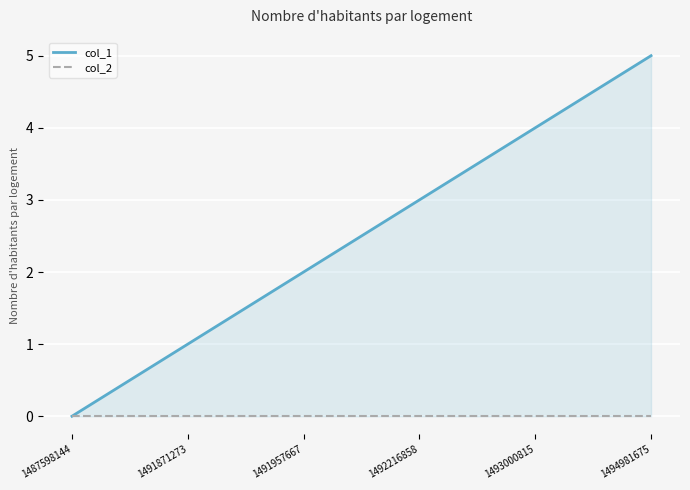

Reading right to left, list all the values displayed in this chart.

col_1: 1494981675=5	1493000815=4	1492216858=3	1491957667=2	1491871273=1	1487598144=0
col_2: 1494981675=0	1493000815=0	1492216858=0	1491957667=0	1491871273=0	1487598144=0